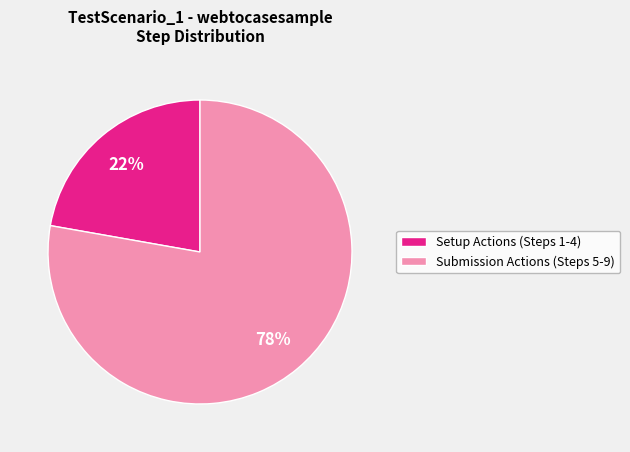

Is there a majority slice in this chart?

Yes